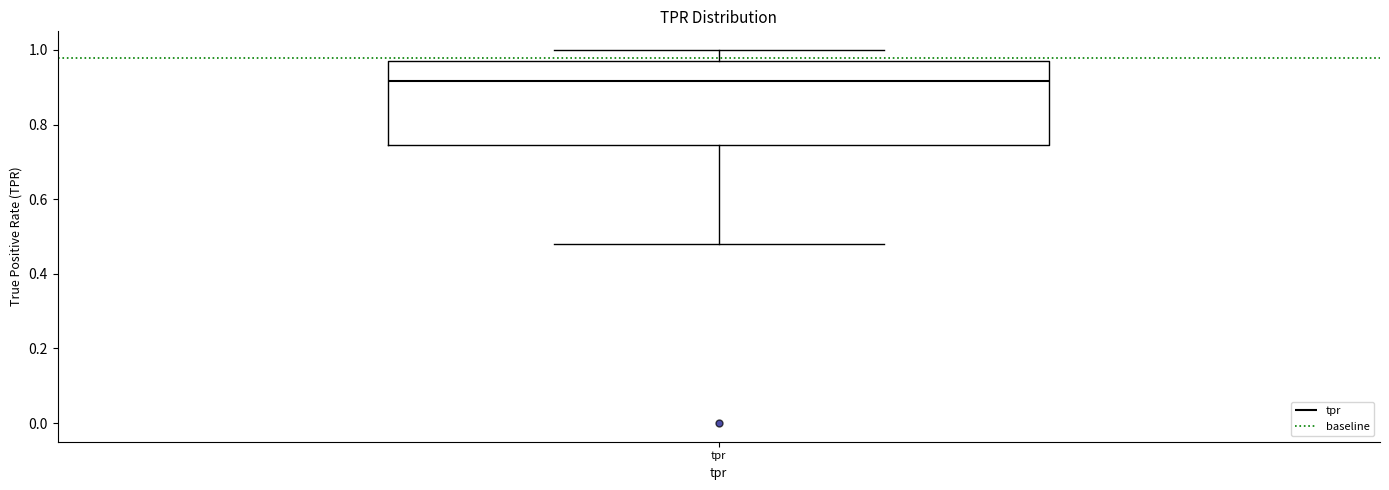

Where is the upper edge of the box for tpr on the y-axis? The values are not printed on the chart, so give them approximately, as read against the axis.

0.98